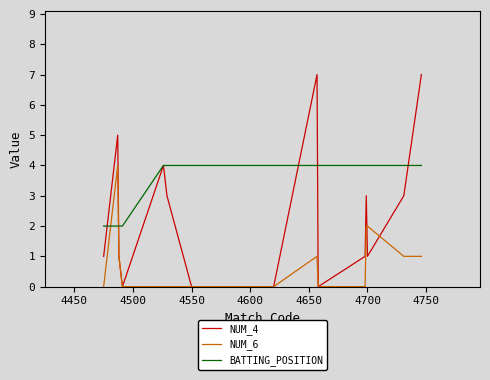

What are all the series names shown in the legend?

NUM_4, NUM_6, BATTING_POSITION